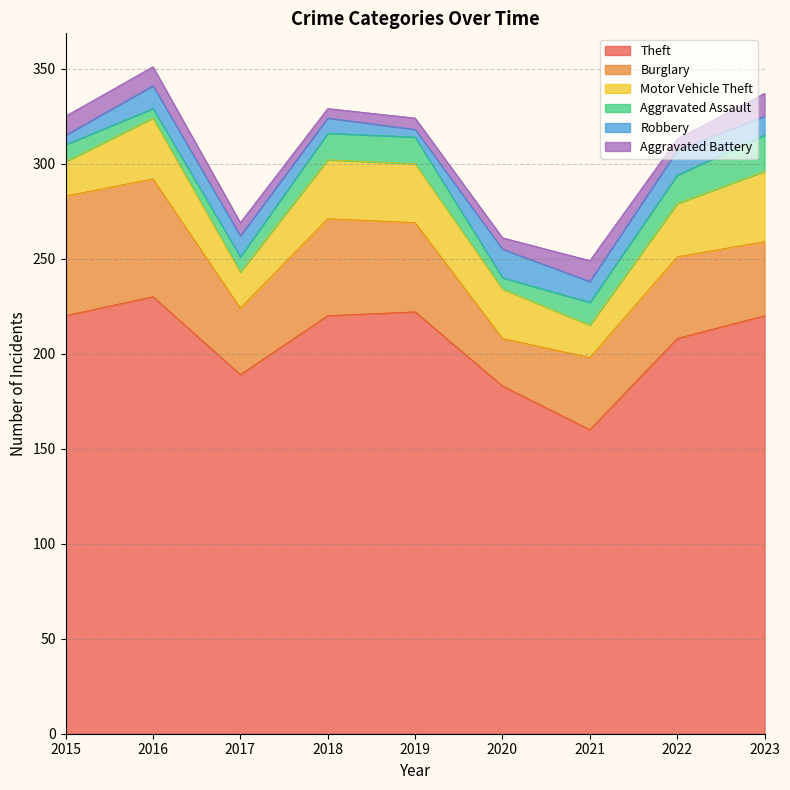

True or false: Burglary and Motor Vehicle Theft cross at least once.

True